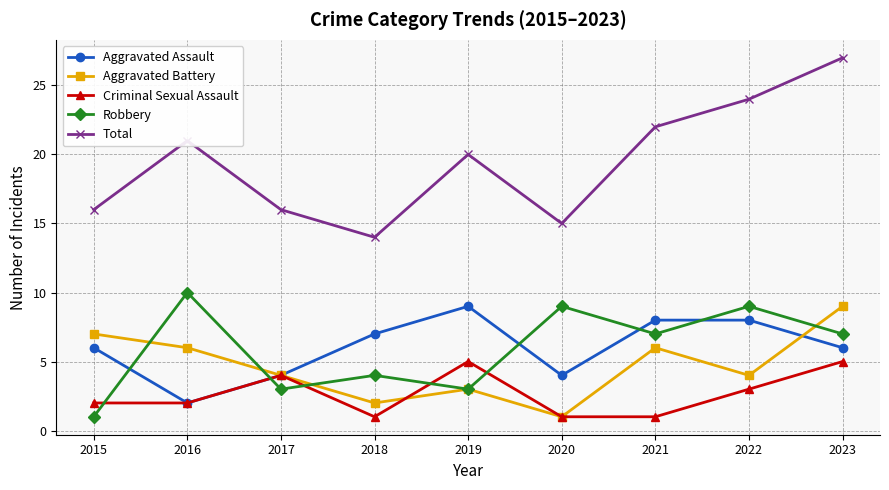

At which category does Robbery reach its first local valley?

2017